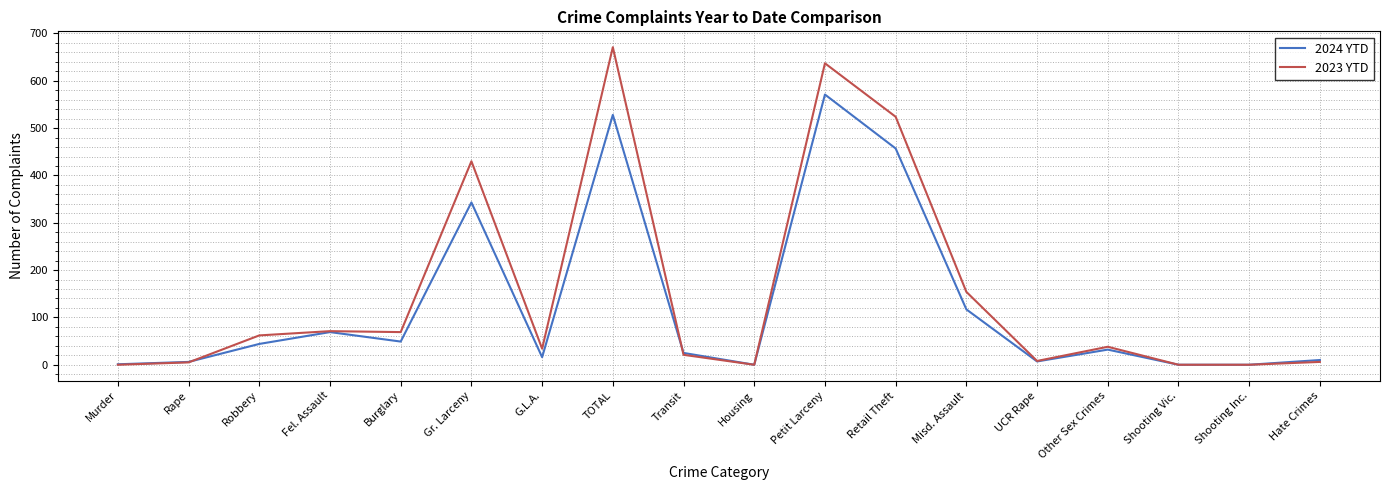

List the series in order of their peak value, highest first.

2023 YTD, 2024 YTD